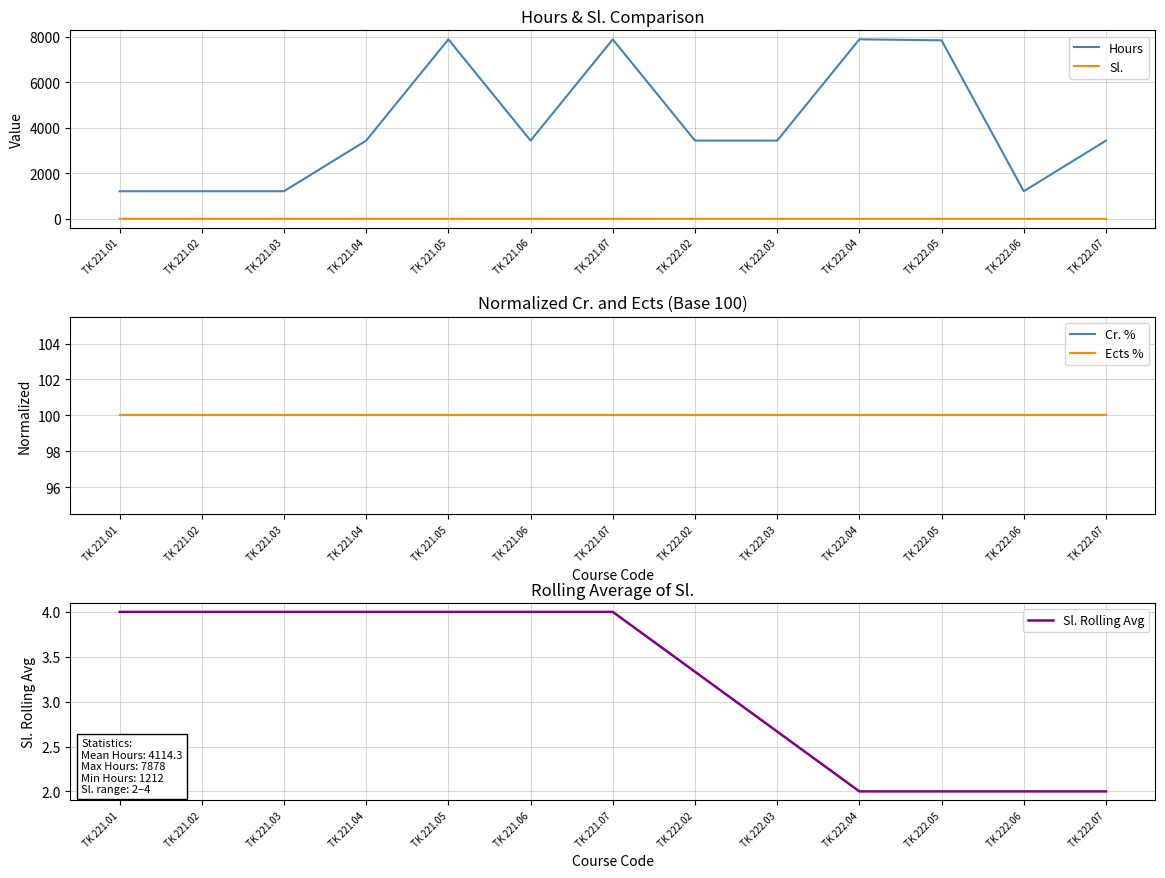

Does the chart display data point markers on the line(s)?

No